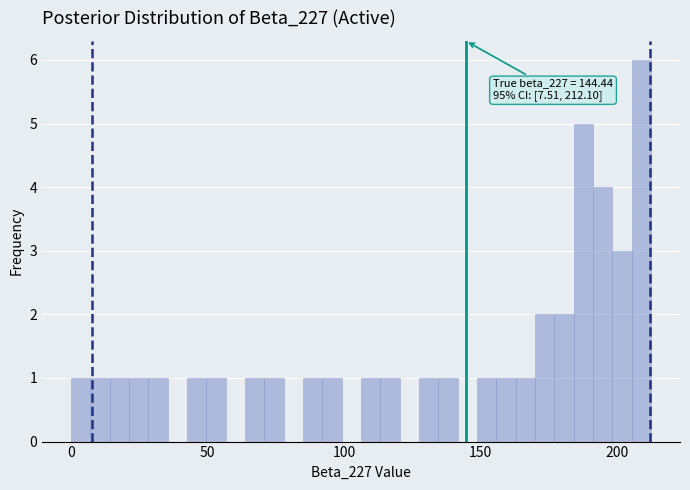

Around what value on the x-axis is the tallest bar? Give the approximate position of its centre, as read against the axis.

210